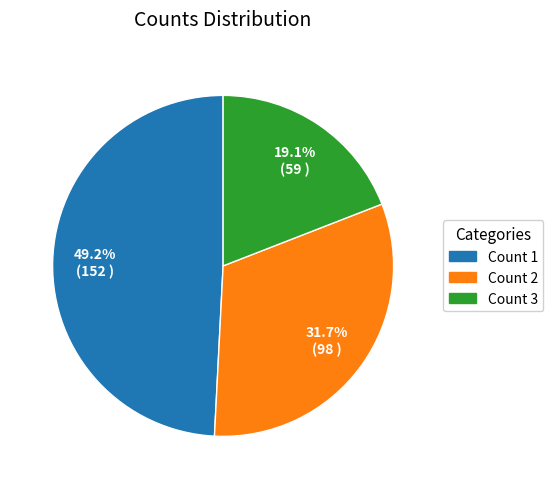

How much of the chart is everything except Count 1?

50.8%